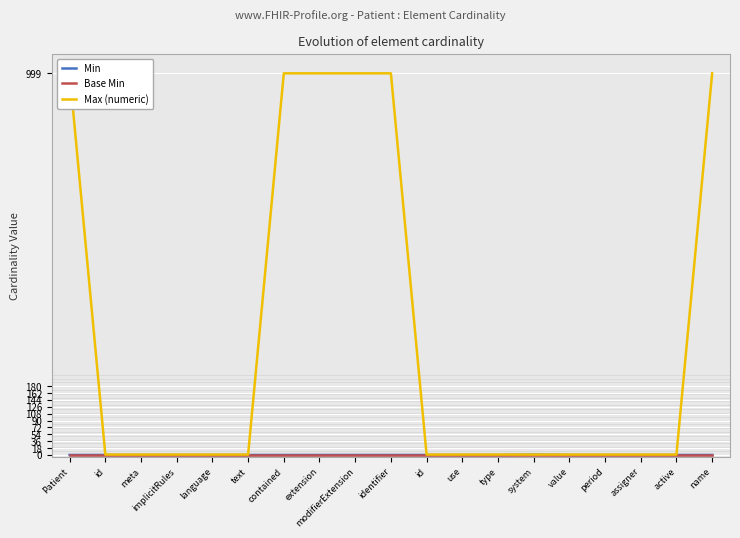

The value of Base Min at implicitRules is 0. True or false?

True